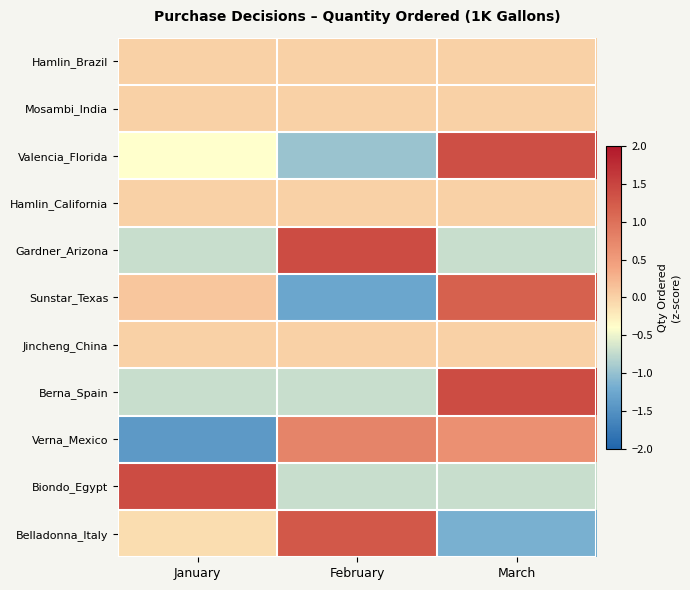

At February, list the series in order from largest to smallest.

Gardner_Arizona, Belladonna_Italy, Verna_Mexico, Hamlin_Brazil, Mosambi_India, Hamlin_California, Jincheng_China, Biondo_Egypt, Berna_Spain, Valencia_Florida, Sunstar_Texas